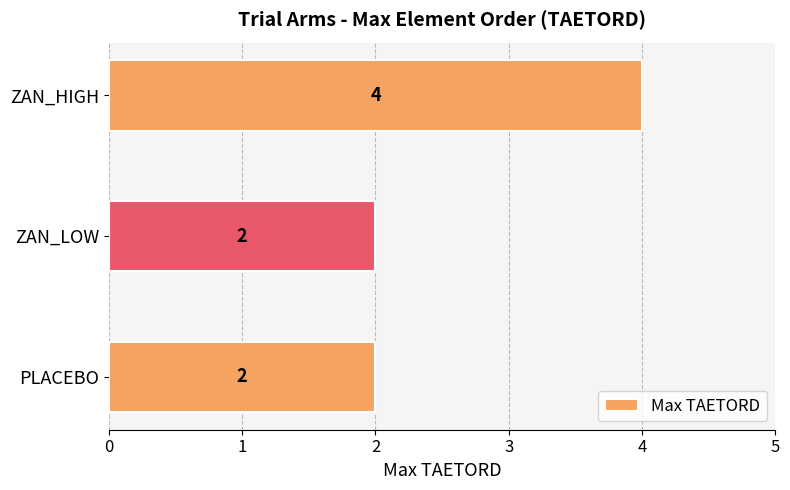

How many bars are there in total?

3